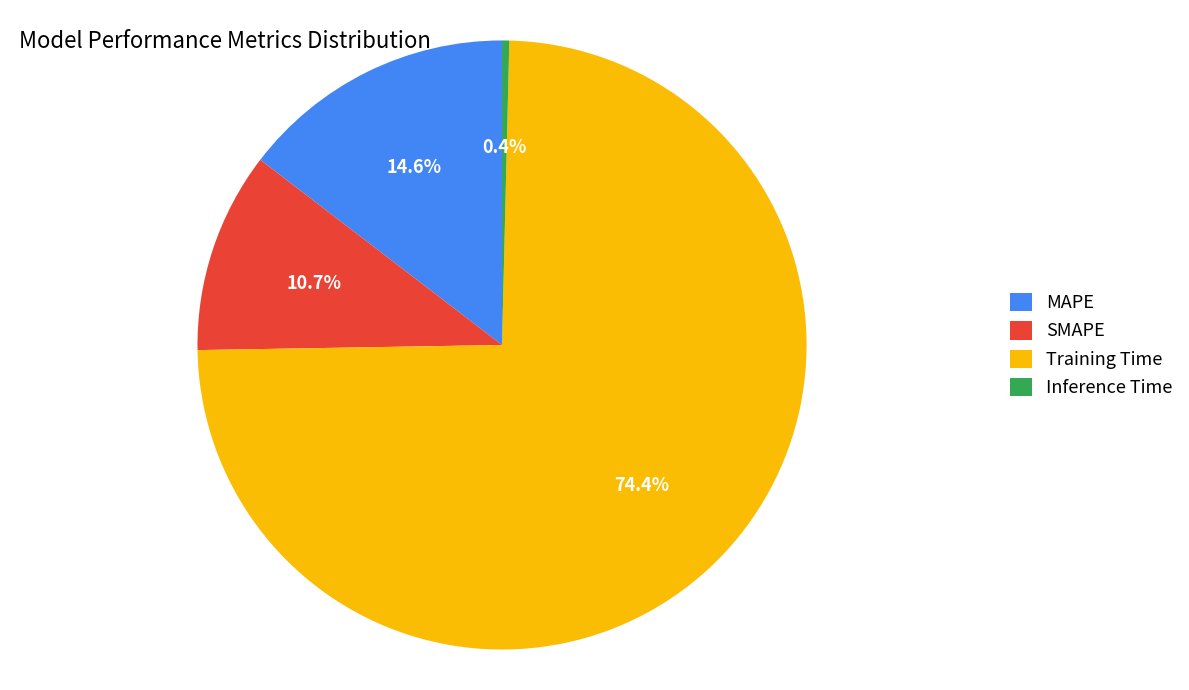

Which category has the smallest portion of the pie?

Inference Time